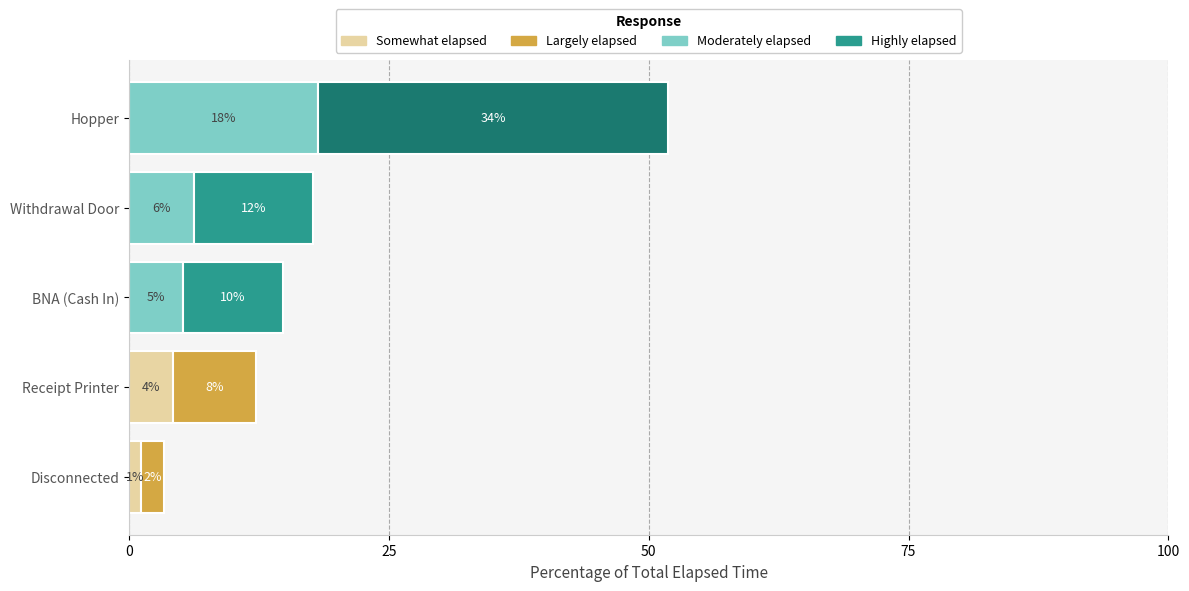

Is it true that Remaining Elapsed Time equals 4.9 at Withdrawal Door?

False